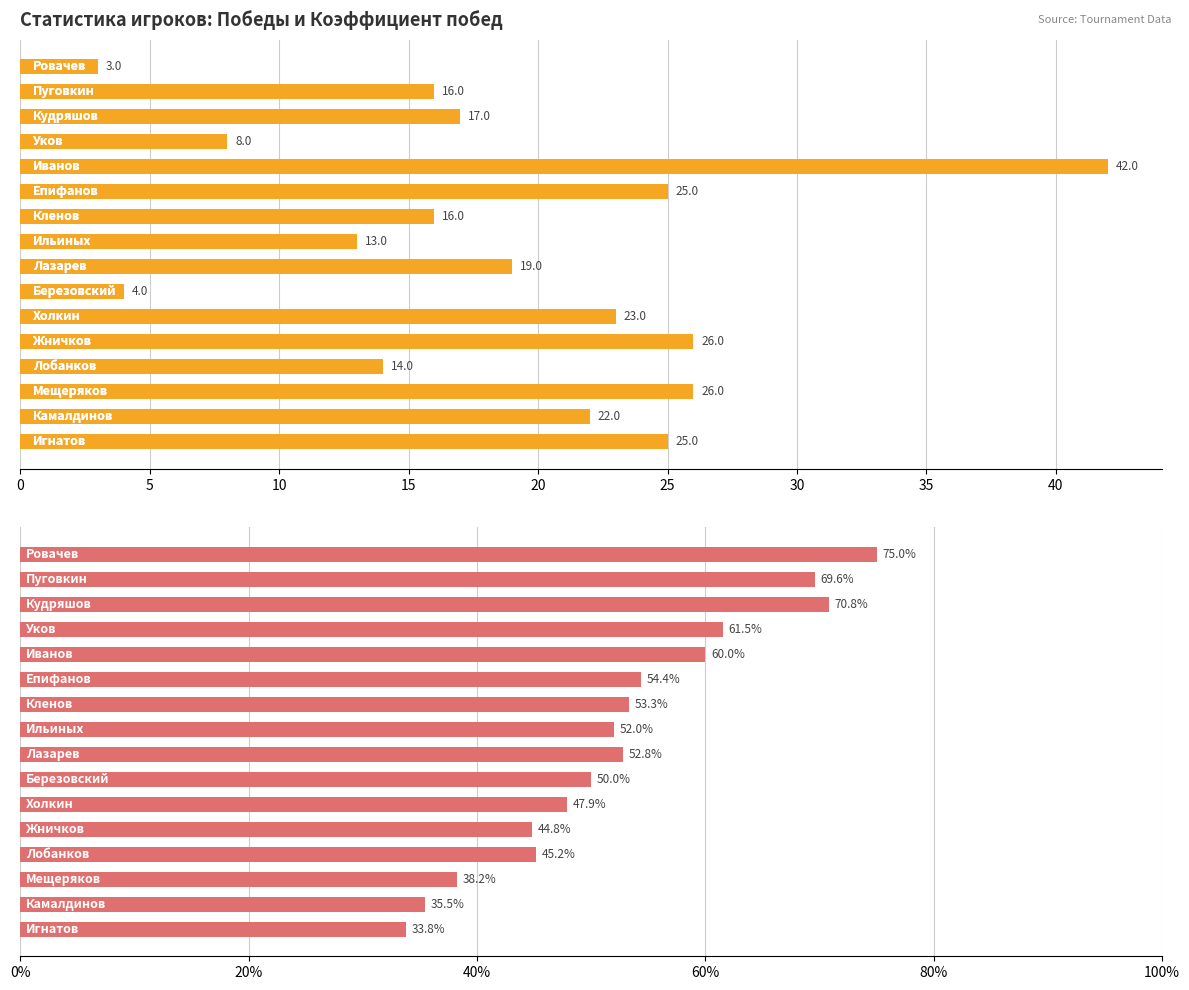

Which series has the largest total across all categories?

Коэффициент побед